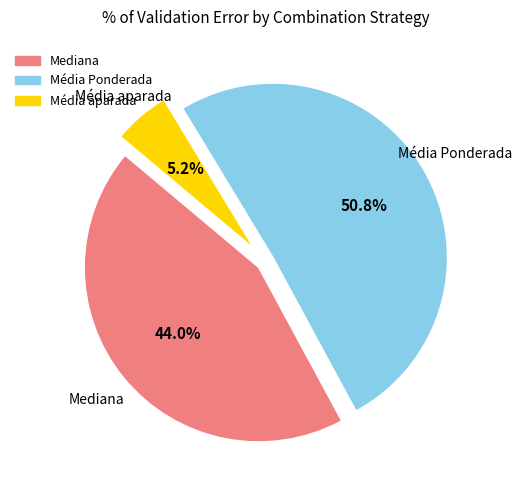

Is there a majority slice in this chart?

Yes